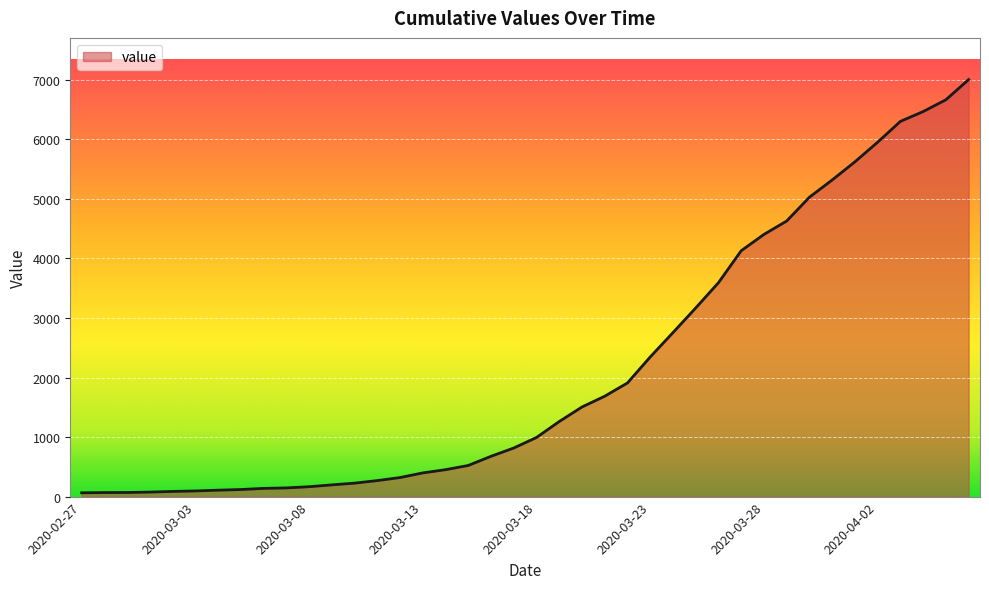

What is the maximum value shown in the chart?

7003